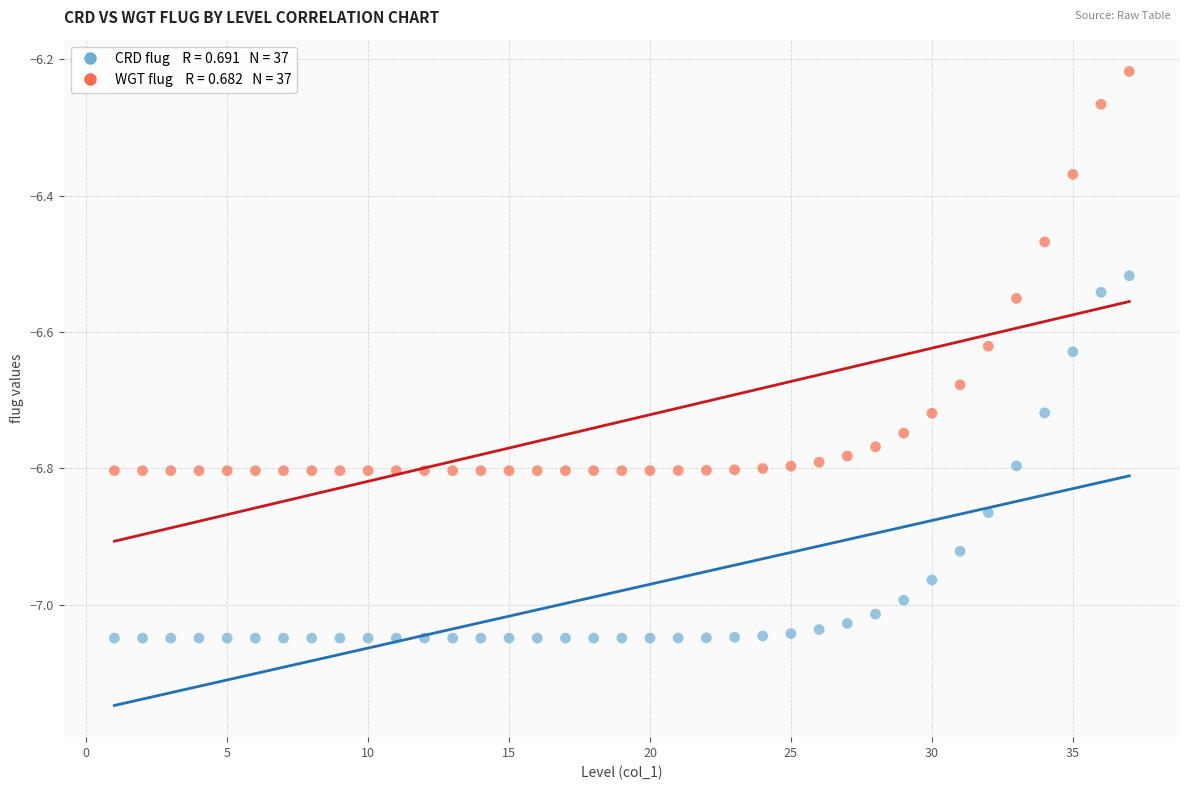

Across all data points, what is the range of X values (max minus min)?

36.0